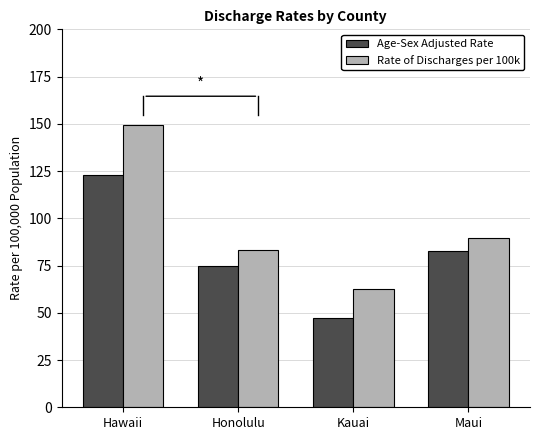

Rank the series by their maximum value, from lowest to highest.

Age-Sex Adjusted Rate, Rate of Discharges per 100k